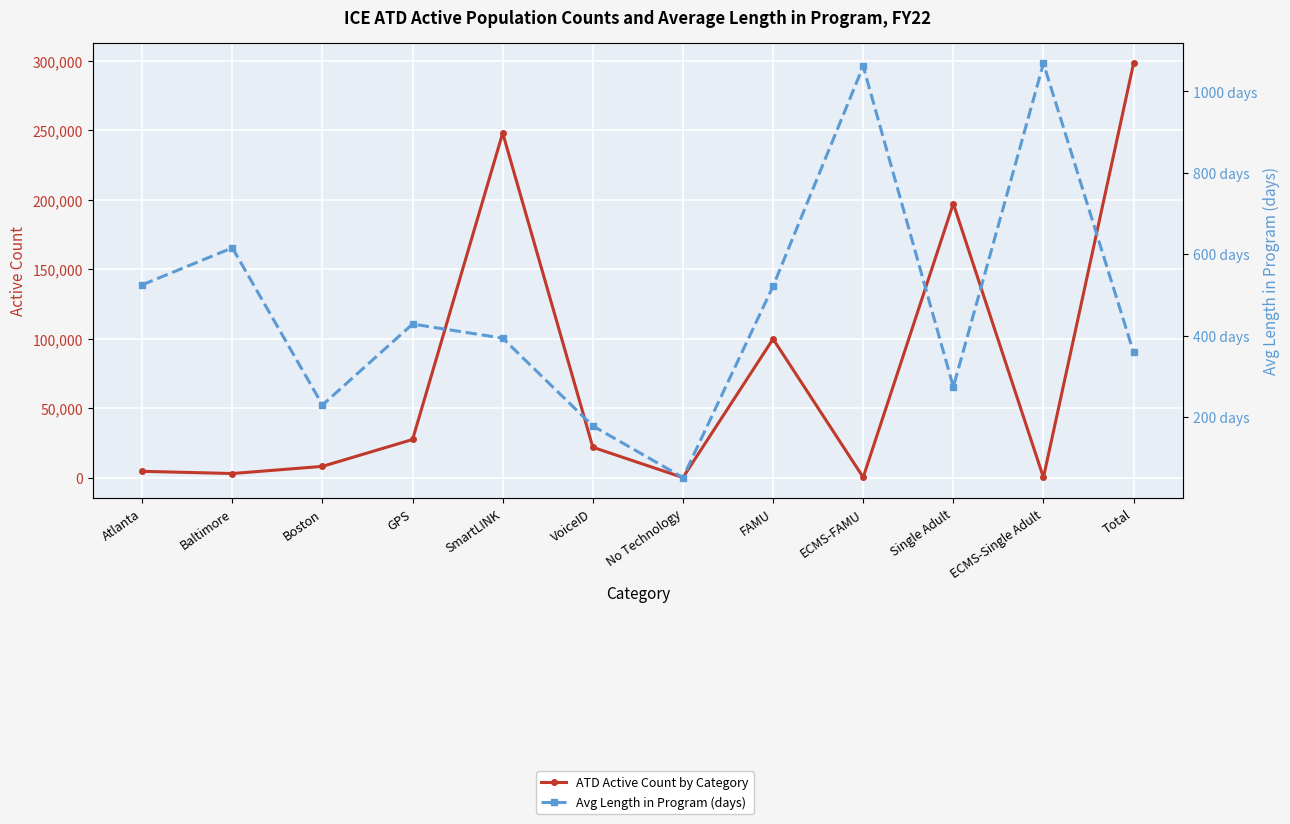

In Avg Length in Program (days), how many points are higher than both neighbors (excluding endpoints)?

4